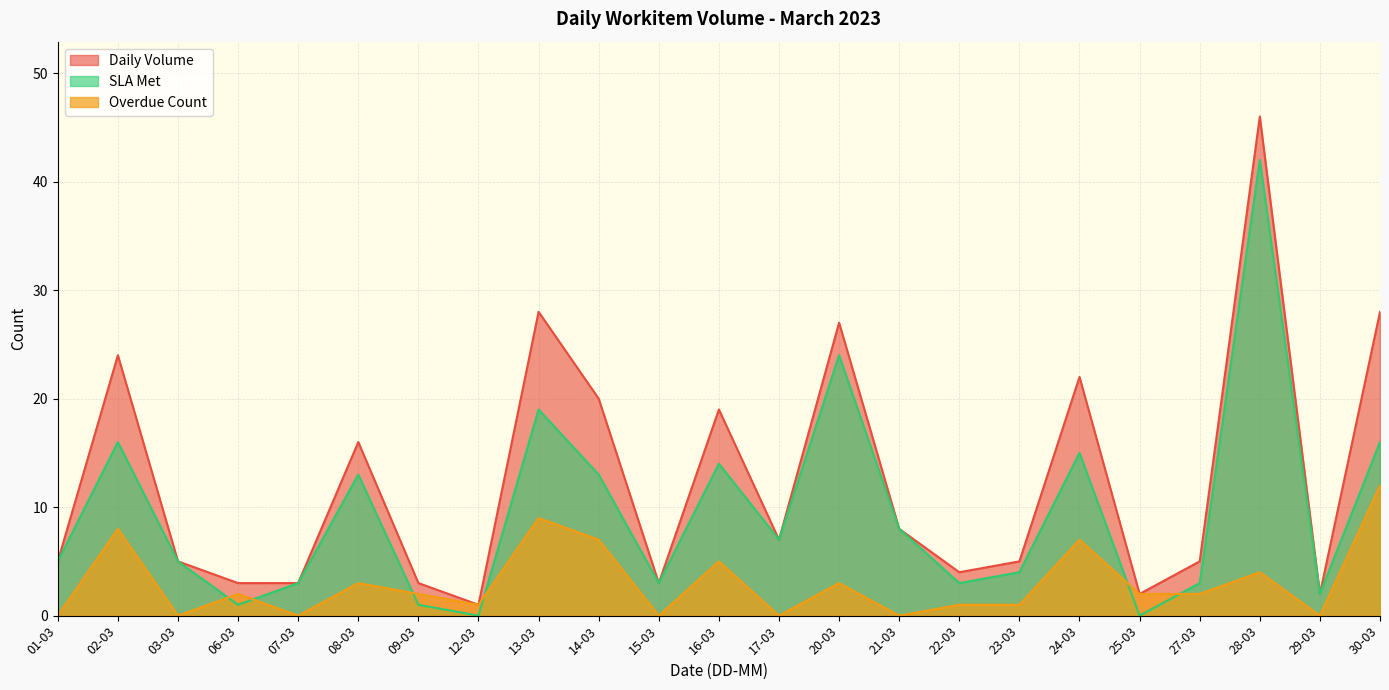

True or false: Daily Volume and SLA Met cross at least once.

False